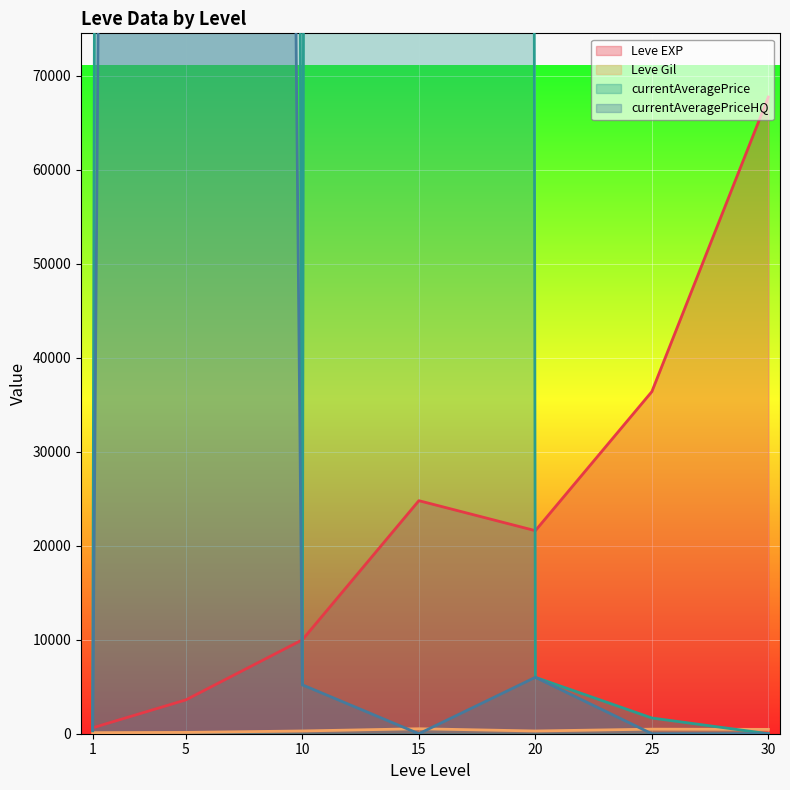

Reading left to right, extract all data points from this chart.

Leve EXP: 1=630.0	5=3600.0	10=9990.0	15=24790.0	20=21600.0	25=36390.0	30=67730.0
Leve Gil: 1=113.0	5=139.0	10=293.0	15=529.0	20=290.0	25=485.0	30=463.0
currentAveragePrice: 1=303.8	5=4069249.5	10=5200.0	15=7500000.0	20=6000.0	25=1672.3	30=0.0
currentAveragePriceHQ: 1=361.2	5=1276997.5	10=5200.0	15=0.0	20=6000.0	25=0.0	30=0.0